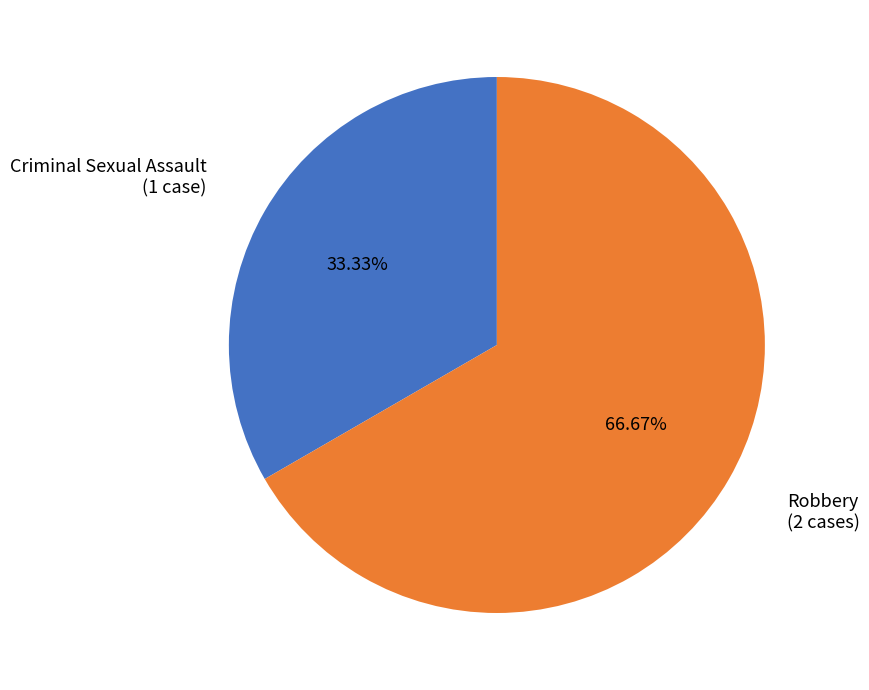

The Robbery slice represents 67% of the pie. True or false?

True